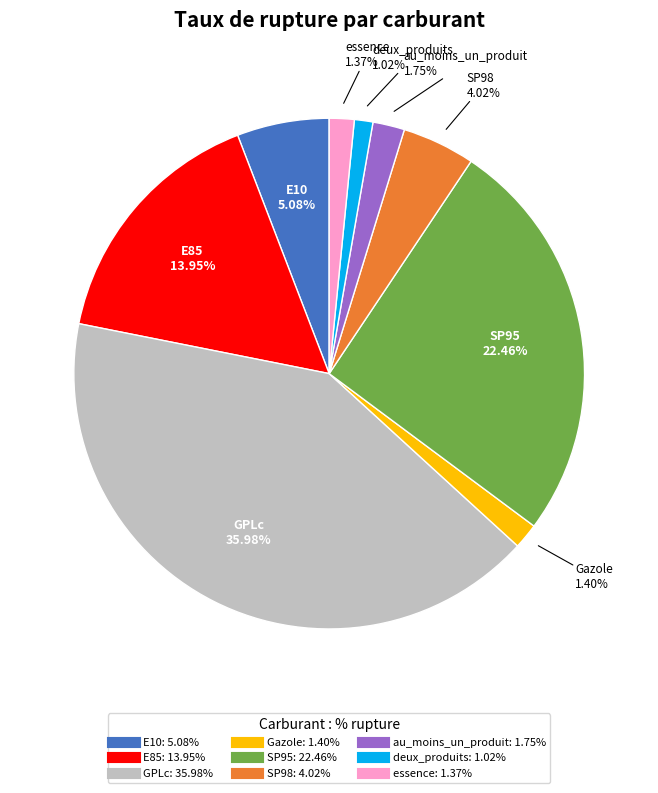

The au_moins_un_produit slice represents 2% of the pie. True or false?

True